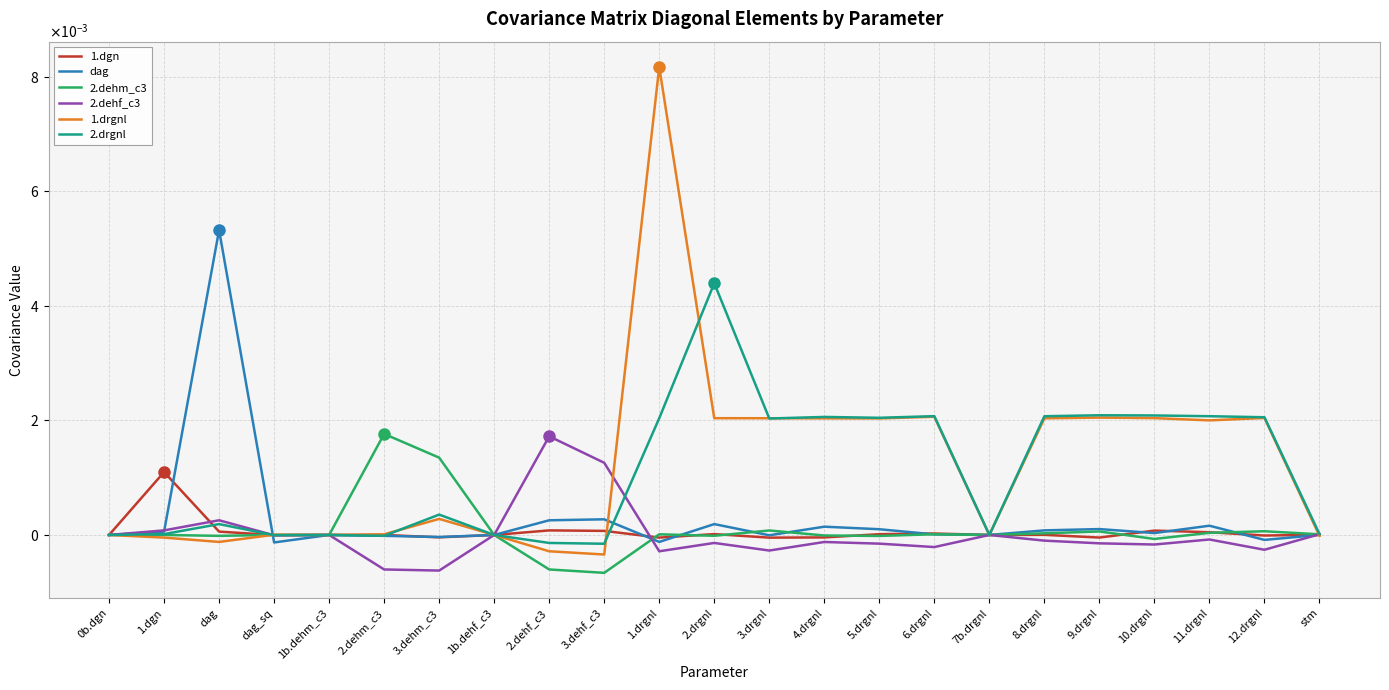

Does the chart display data point markers on the line(s)?

No